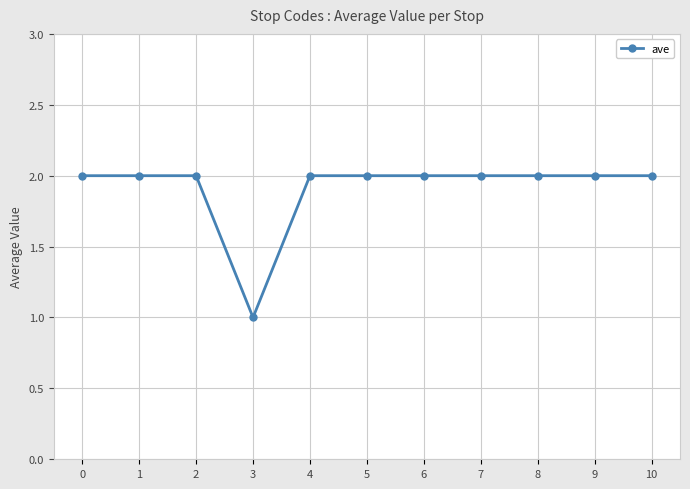

How many categories are shown in the chart?

11